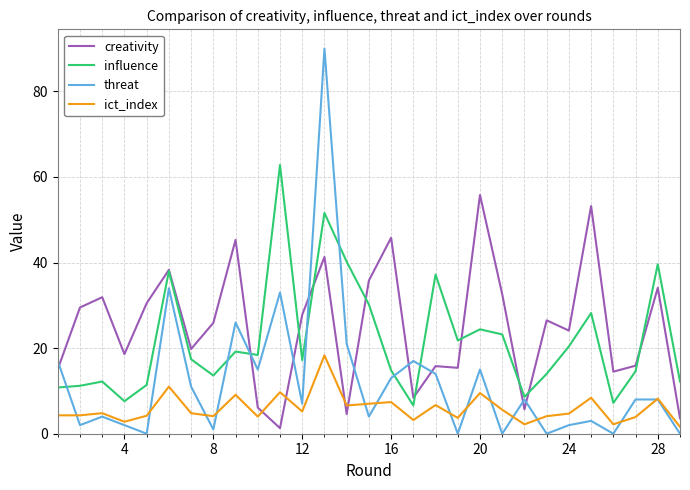

Which series has the widest spread of values?

threat